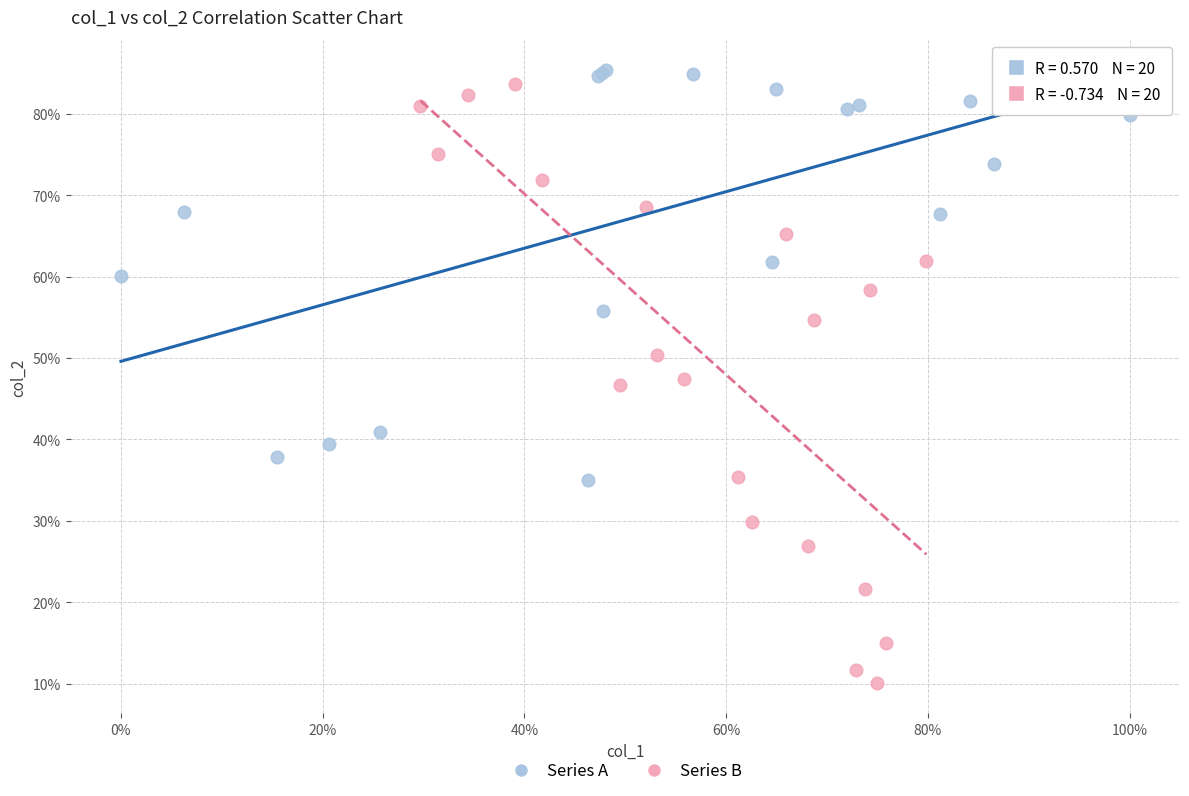

Which series reaches the maximum Y coordinate?

Series A